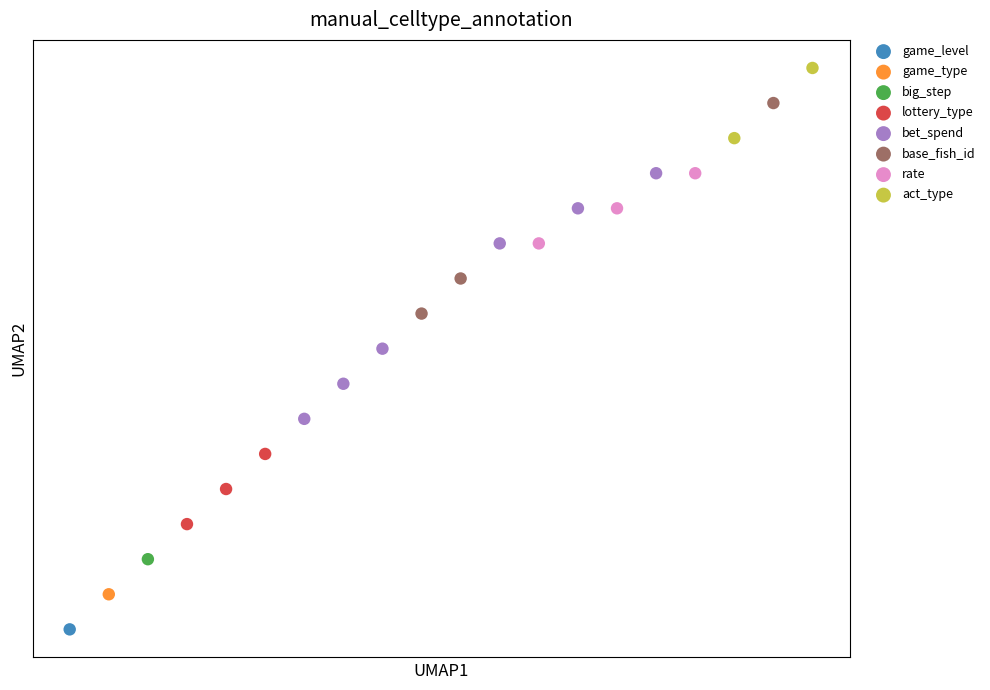

Which series contains the lowest Y value?

game_level